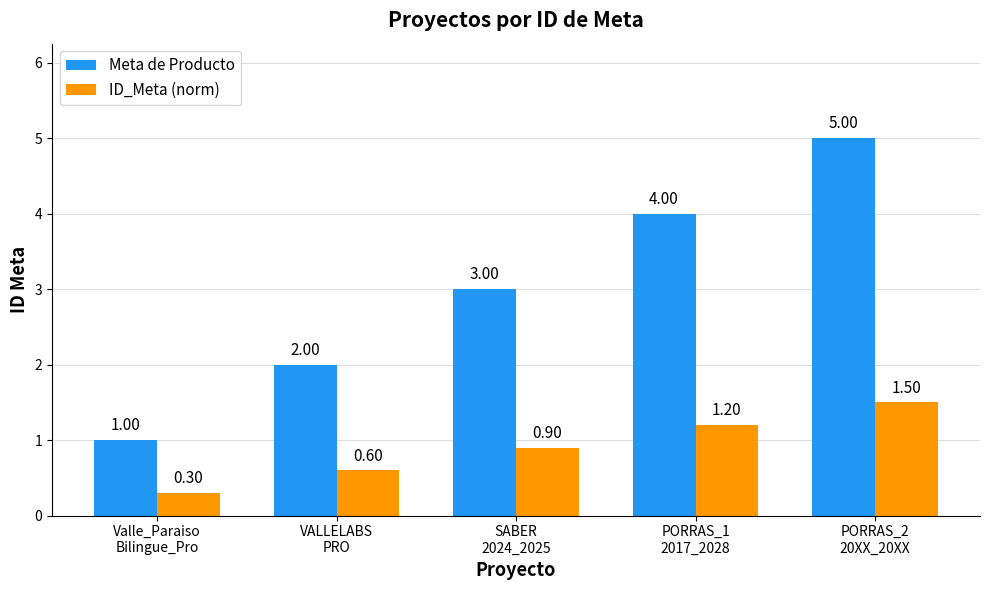

Which series has the largest range (max minus min)?

Meta de Producto